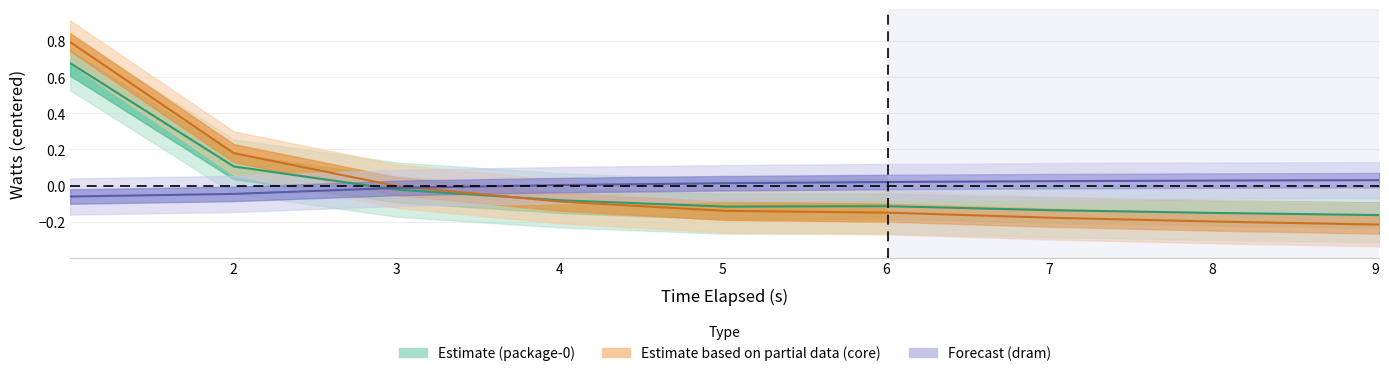

True or false: dram_watts has more than 1 interior local peaks.

False